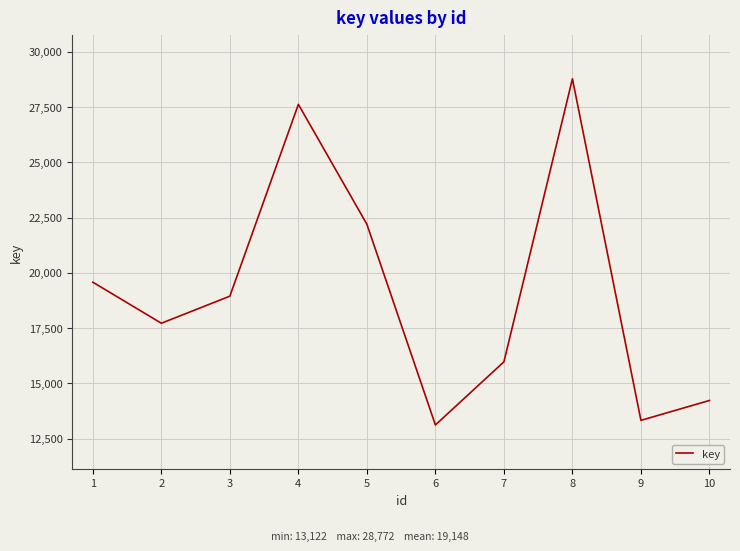

Where is the first local maximum?

4